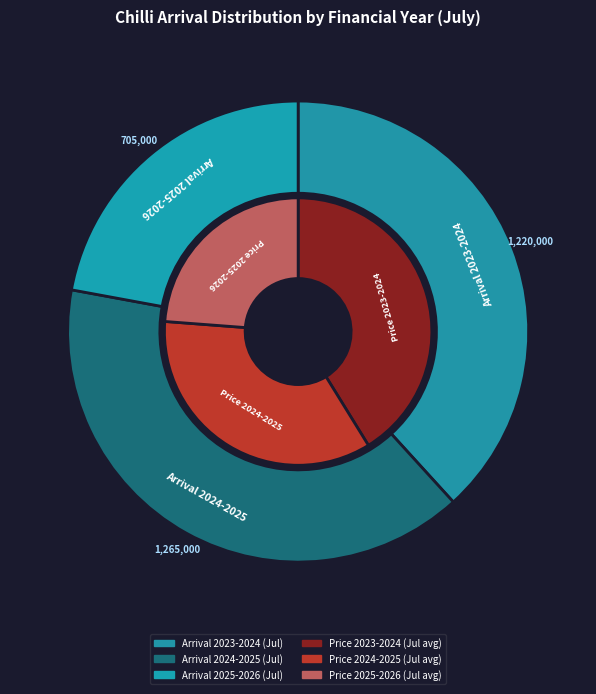

What percentage is the Arrival 2023-2024 (Jul) slice, to the nearest percent?

38%